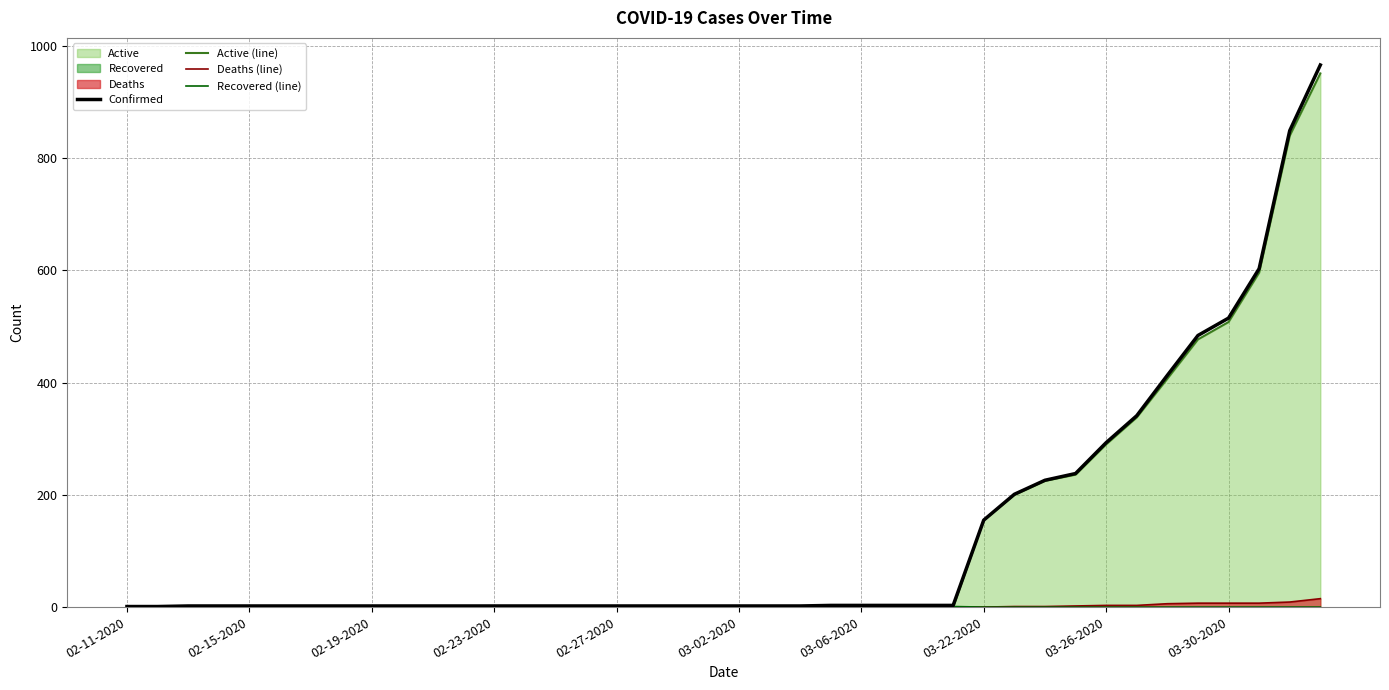

Which series has the widest spread of values?

Confirmed